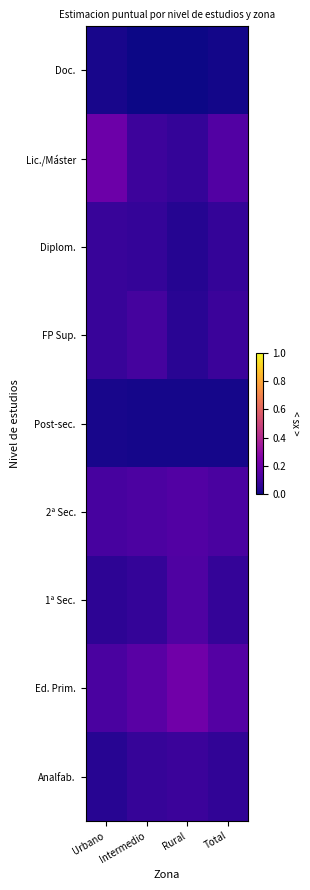

Rank the series at Rural from lowest to highest value.

Doc., Post-sec., Diplom., FP Sup., Lic./Máster, Analfab., 1ª Sec., 2ª Sec., Ed. Prim.